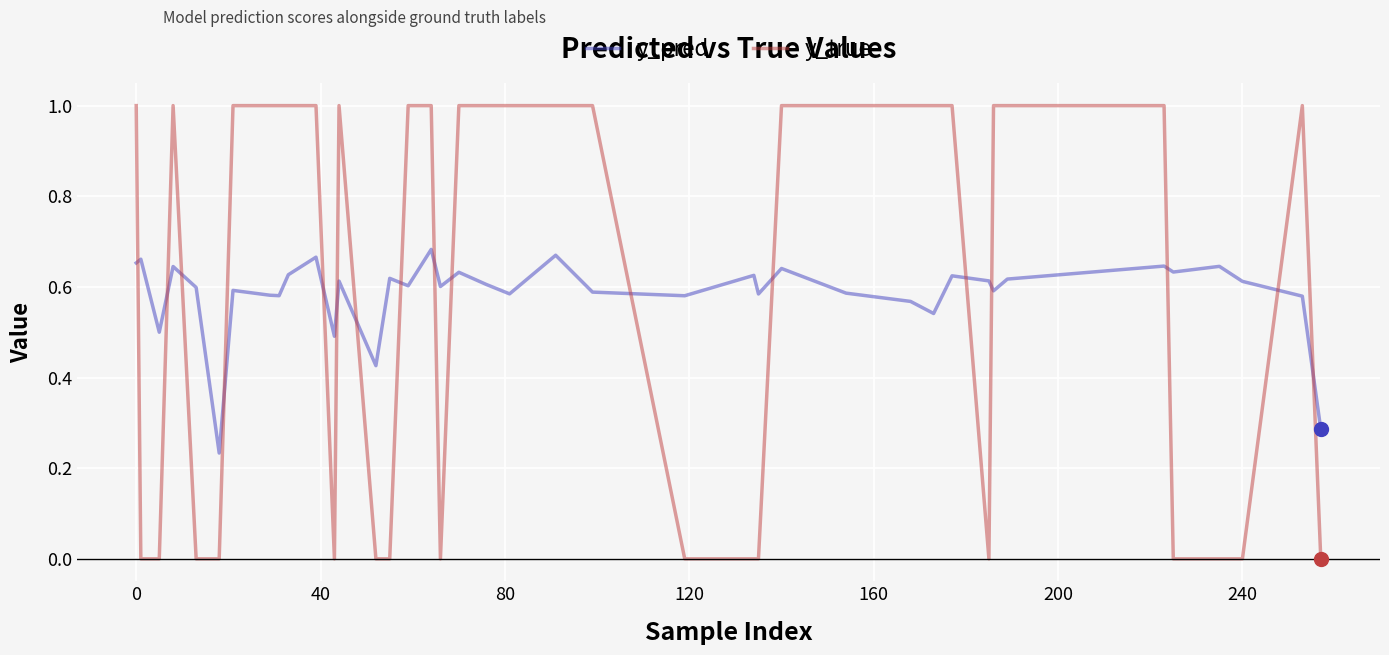

What is the highest value of the y_true series?

1.0